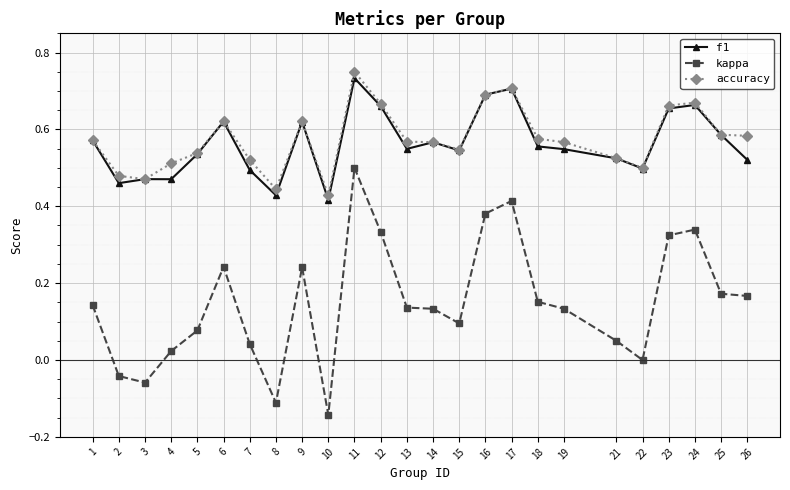

What is the total value across all series at 19?

1.2